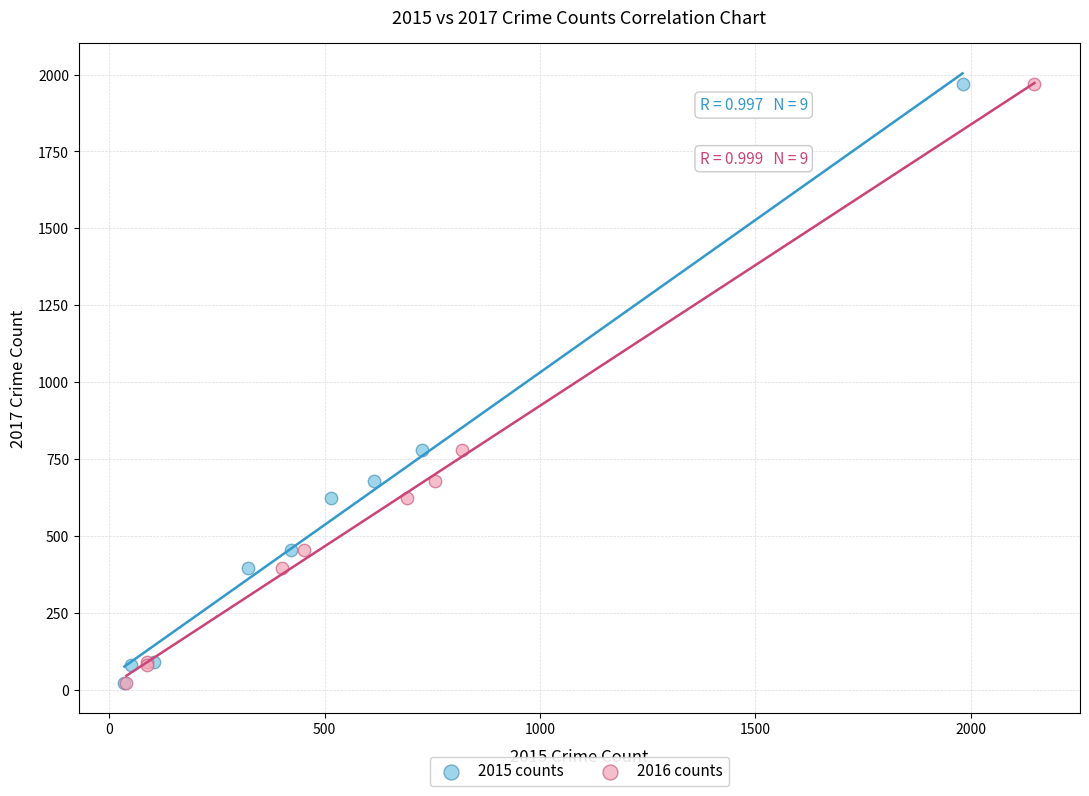

What are all the series names shown in the legend?

2015 counts, 2016 counts